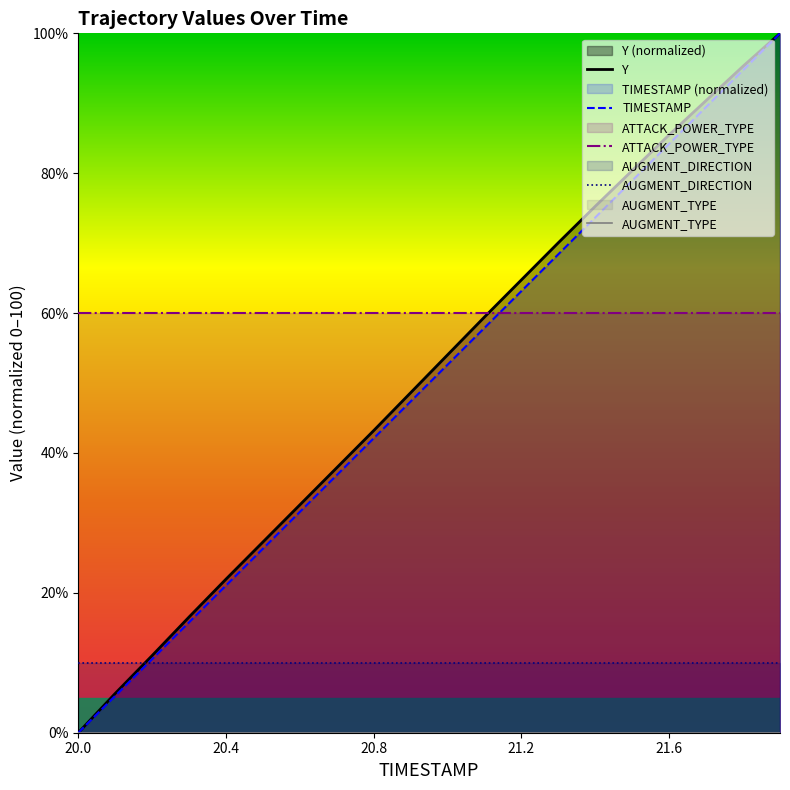

How many data points does each series have?

20